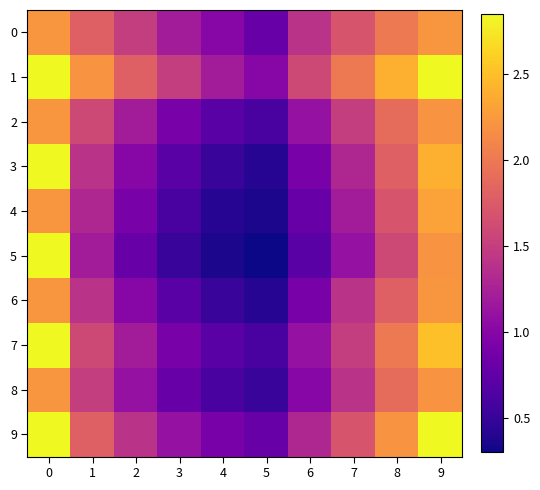

Reading left to right, extract all data points from this chart.

0: 0=2.2	1=1.8	2=1.5	3=1.2	4=1.0	5=0.8	6=1.4	7=1.7	8=2.0	9=2.2
1: 0=2.8	1=2.2	2=1.8	3=1.5	4=1.2	5=1.0	6=1.6	7=2.0	8=2.4	9=2.8
2: 0=2.2	1=1.6	2=1.2	3=0.9	4=0.7	5=0.6	6=1.1	7=1.5	8=1.9	9=2.2
3: 0=2.8	1=1.4	2=1.0	3=0.7	4=0.5	5=0.4	6=0.9	7=1.3	8=1.8	9=2.4
4: 0=2.2	1=1.3	2=0.9	3=0.6	4=0.4	5=0.3	6=0.8	7=1.2	8=1.7	9=2.3
5: 0=2.8	1=1.2	2=0.8	3=0.5	4=0.3	5=0.3	6=0.7	7=1.1	8=1.6	9=2.2
6: 0=2.2	1=1.4	2=1.0	3=0.7	4=0.5	5=0.4	6=0.9	7=1.4	8=1.8	9=2.2
7: 0=2.8	1=1.6	2=1.2	3=0.9	4=0.7	5=0.6	6=1.1	7=1.5	8=2.0	9=2.5
8: 0=2.2	1=1.5	2=1.1	3=0.8	4=0.6	5=0.5	6=1.0	7=1.4	8=1.9	9=2.2
9: 0=2.8	1=1.8	2=1.4	3=1.1	4=0.9	5=0.8	6=1.3	7=1.7	8=2.2	9=2.8